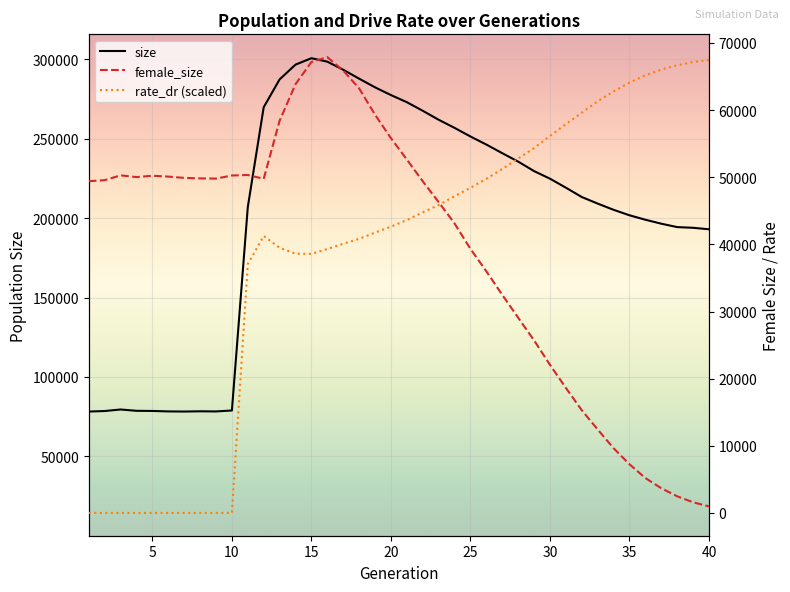

In female_size, how many points are higher than both neighbors (excluding endpoints)?

4